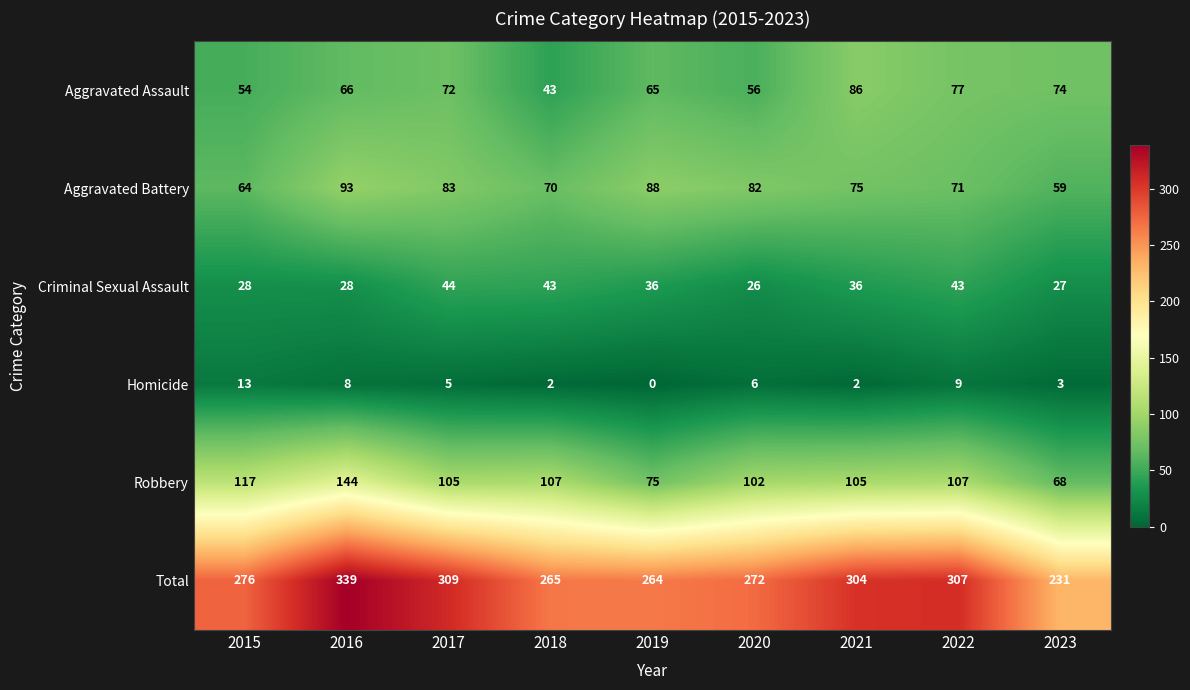

Is it true that Criminal Sexual Assault equals 36 at 2019?

True